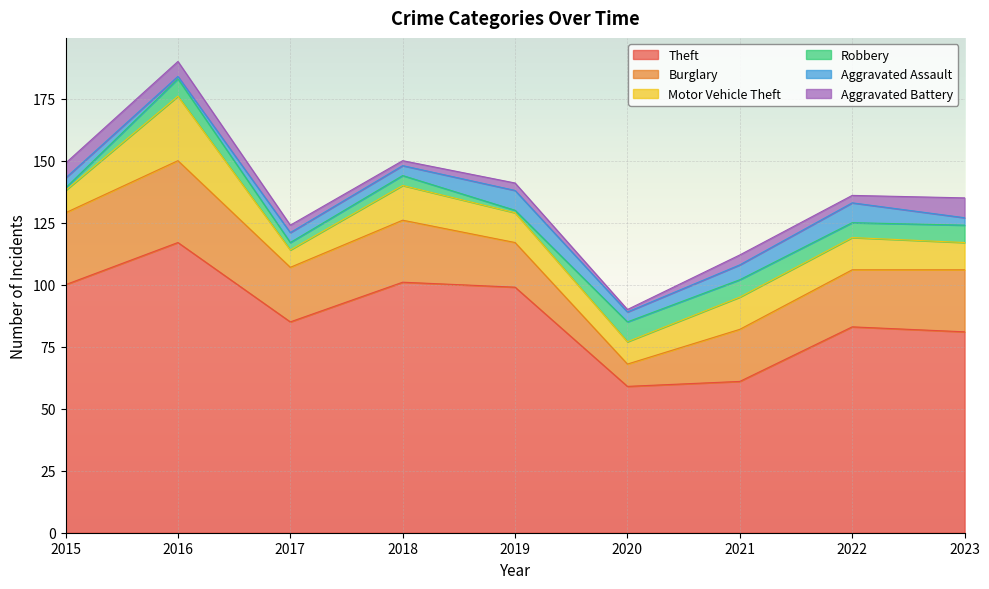

True or false: Robbery has a value of 6 at 2022.

True